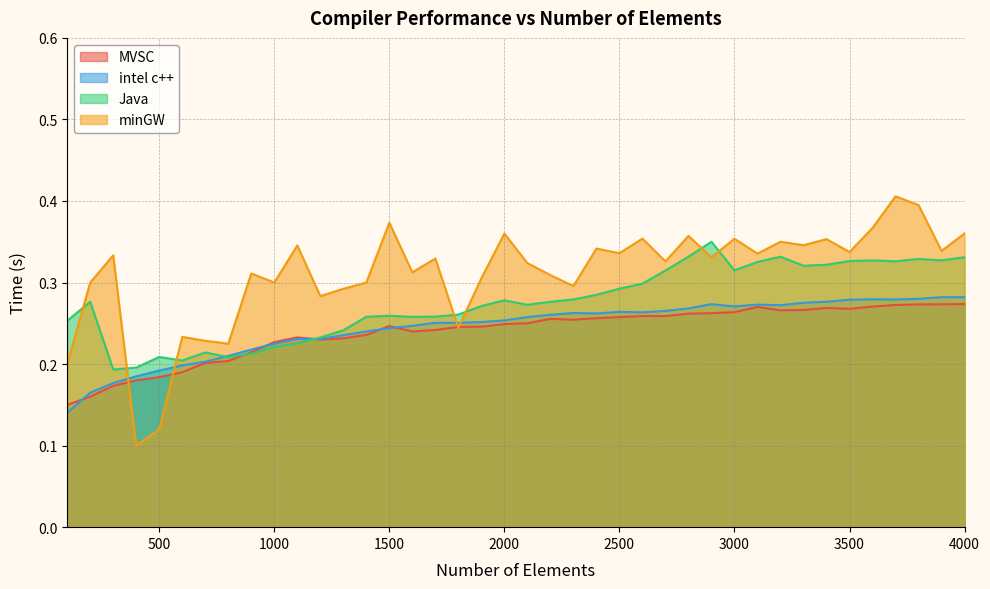

Where do MVSC and minGW first cross each other?

300 and 400